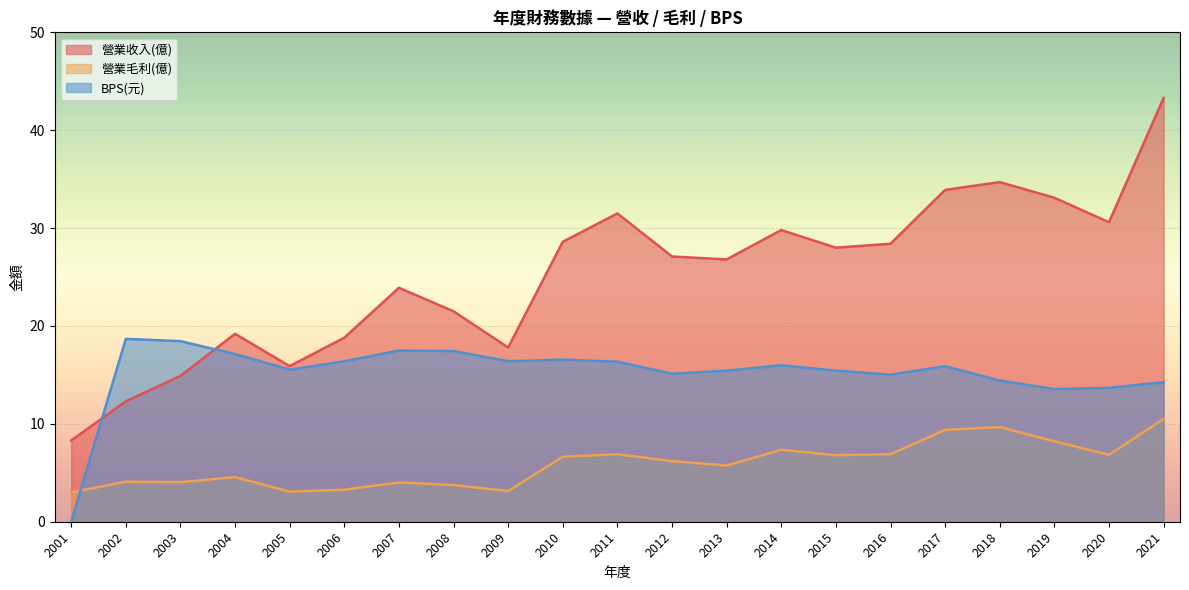

Which series has the largest range (max minus min)?

營業收入(億)